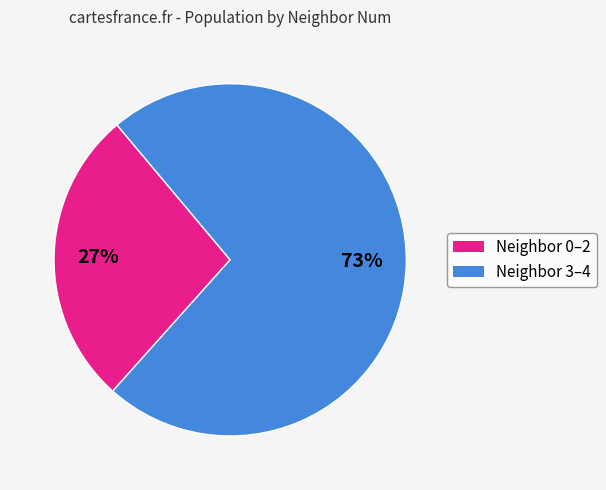

Does any single category account for the majority?

Yes